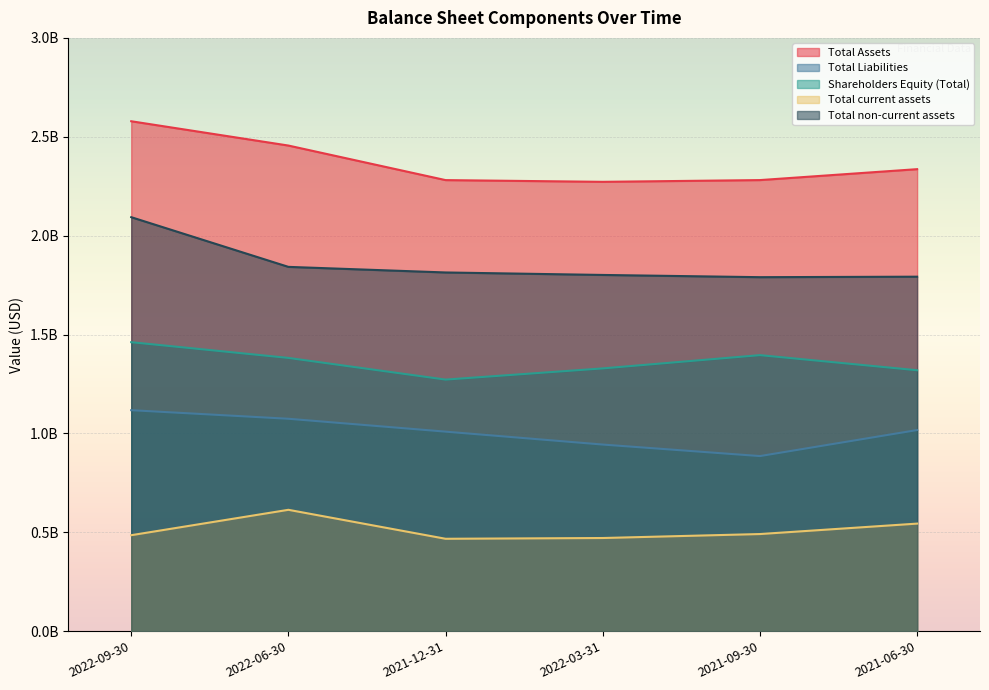

What is the value of the Total Assets point at the 6th from the left?

2336156000